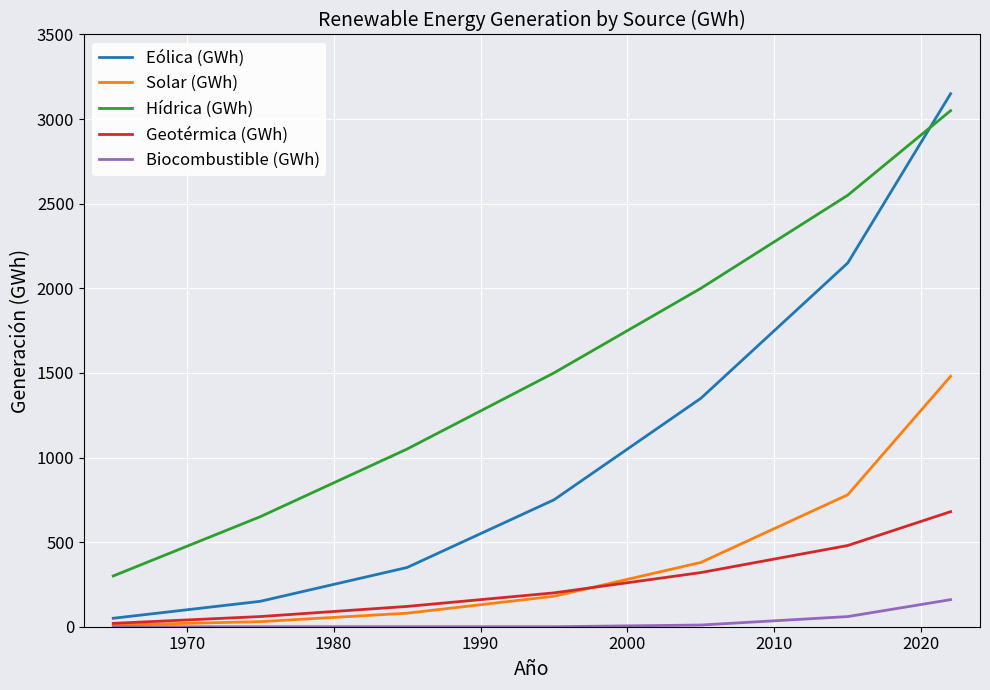

How many distinct data groups are displayed?

5